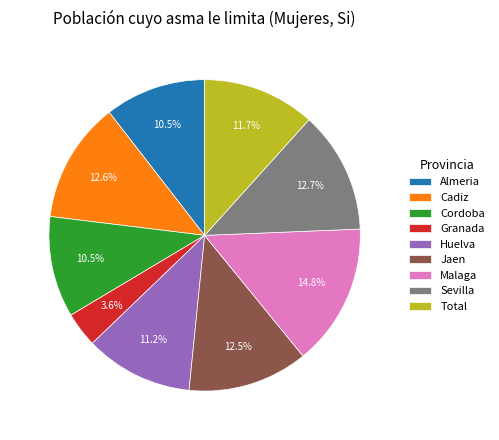

What is the ratio of the value at Huelva to the value at Granada?

3.1